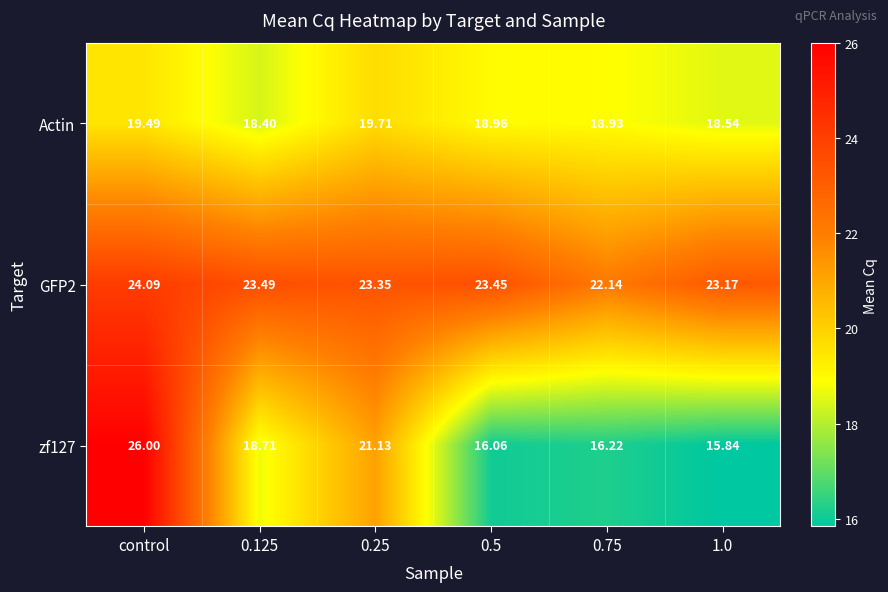

What is the total value across all series at 0.25?

64.2